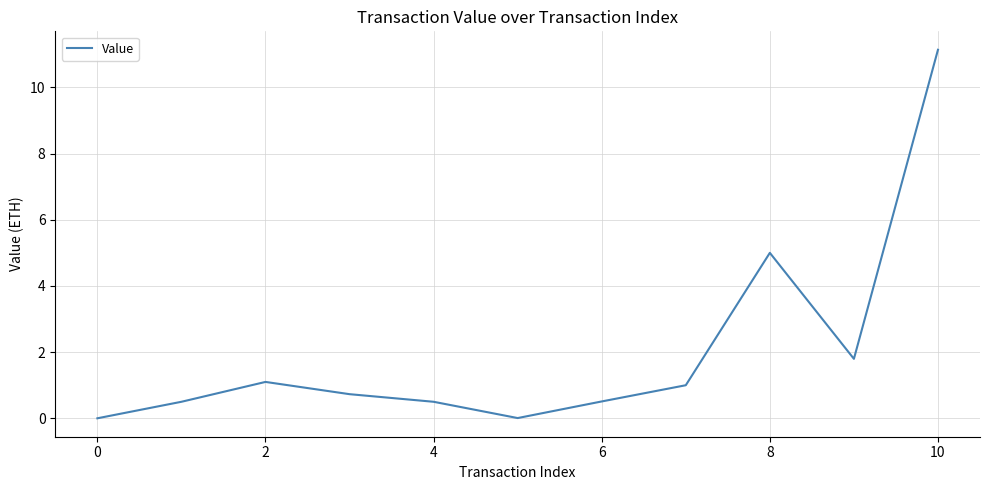

What is the greatest value displayed?

11.1